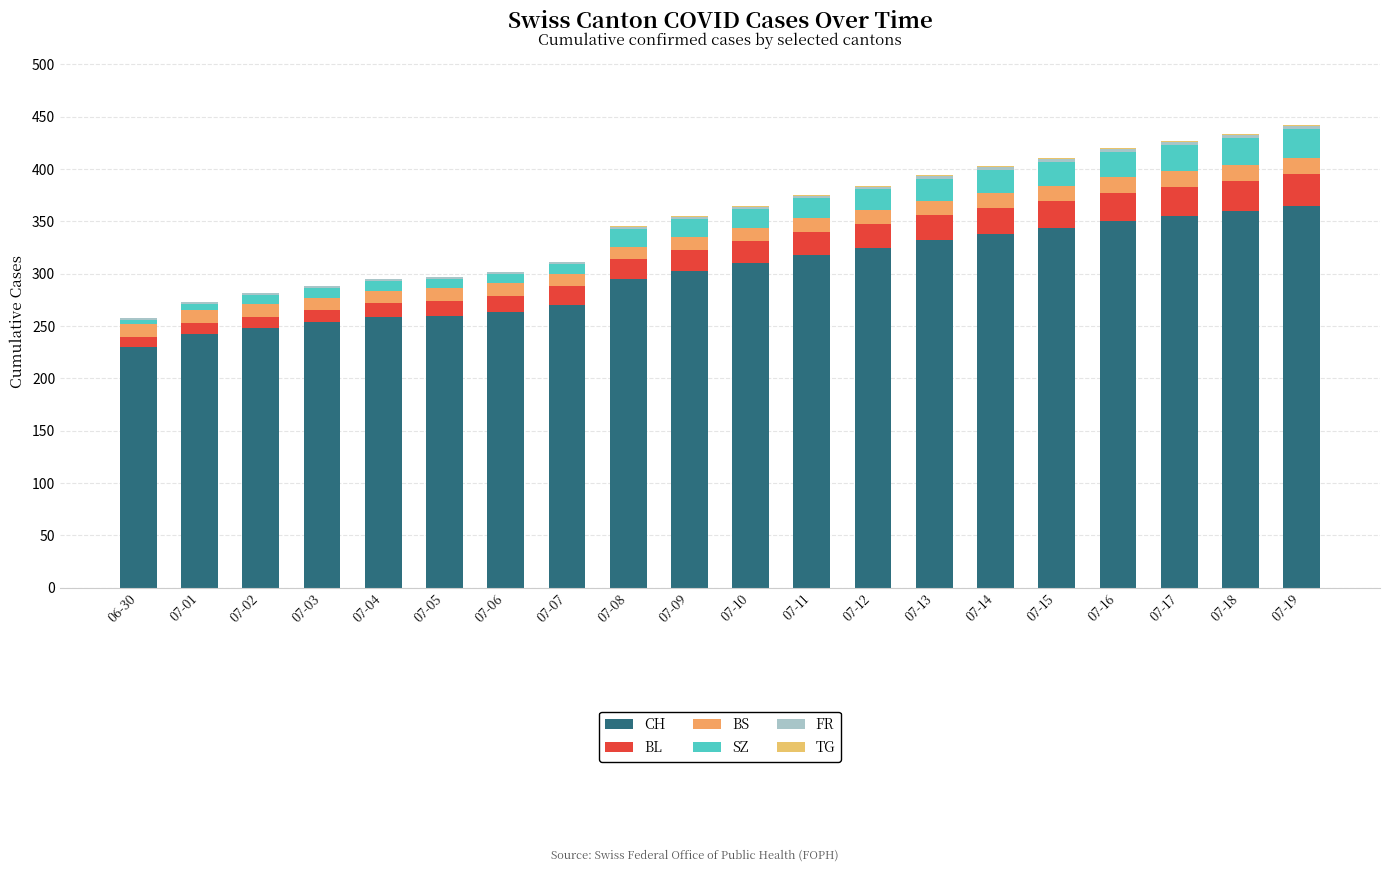

Are the bars horizontal?

No